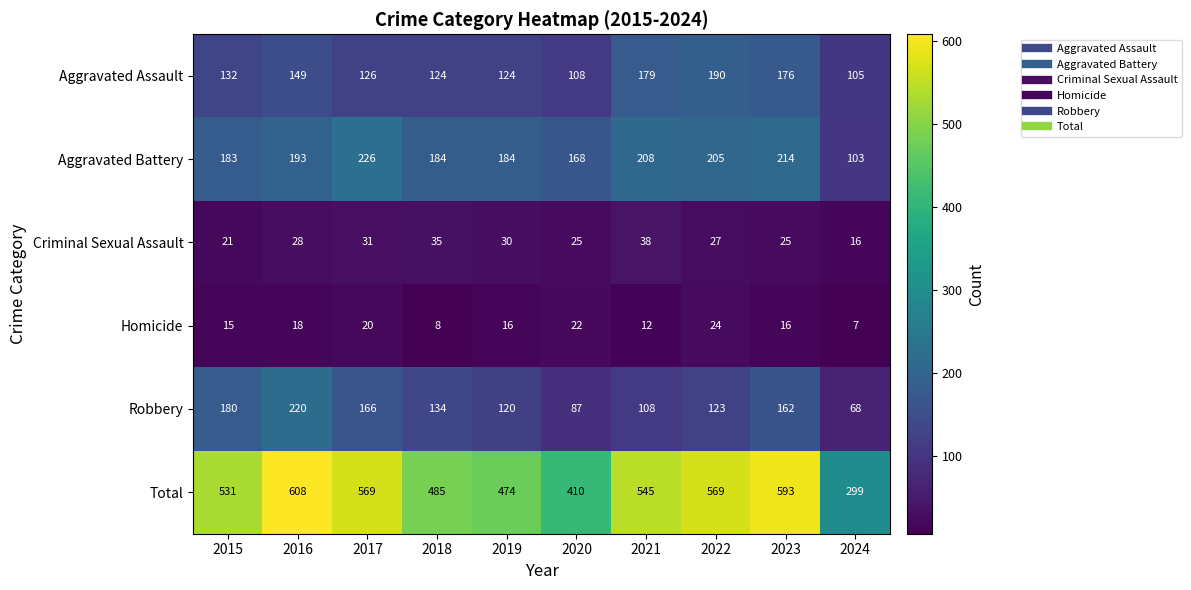

At 2017, list the series in order from smallest to largest.

Homicide, Criminal Sexual Assault, Aggravated Assault, Robbery, Aggravated Battery, Total